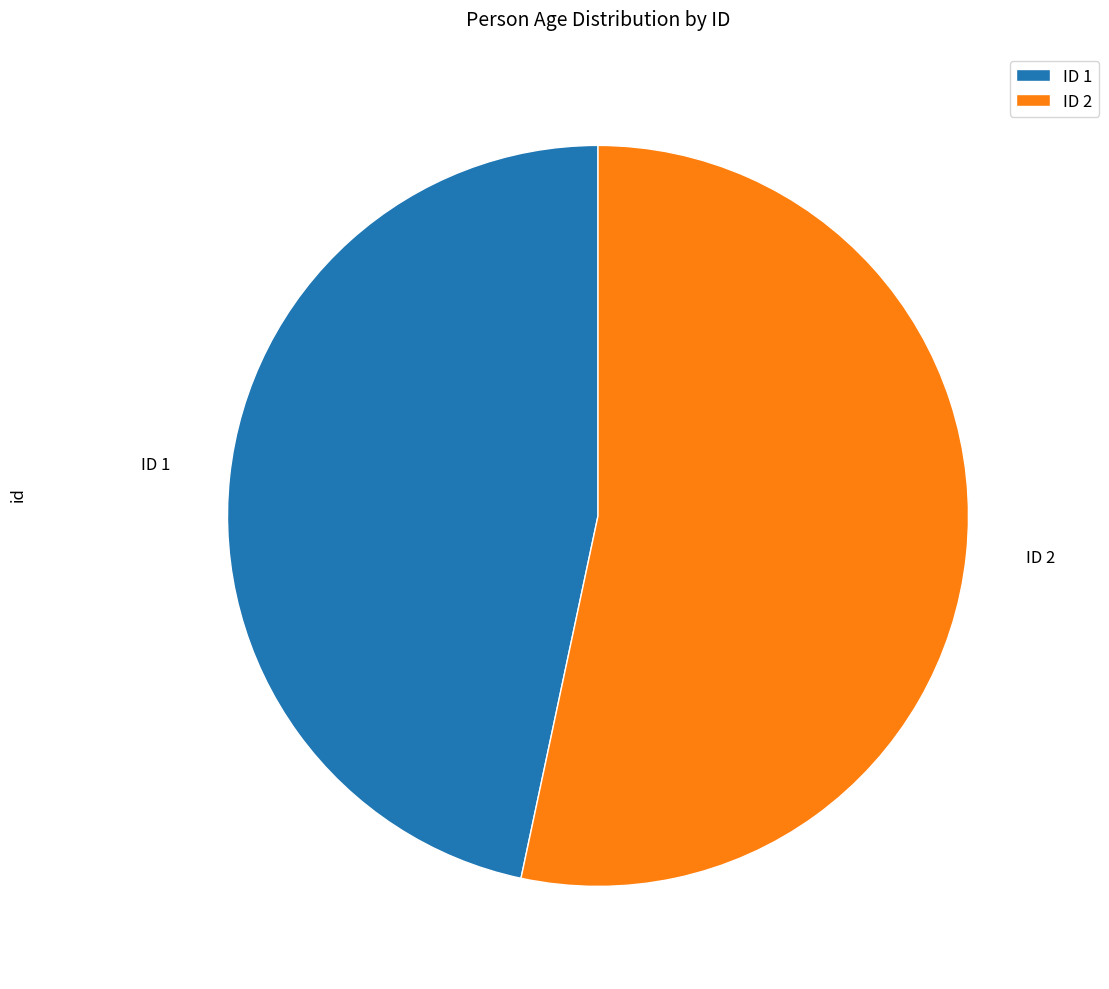

How many segments does this pie chart have?

2